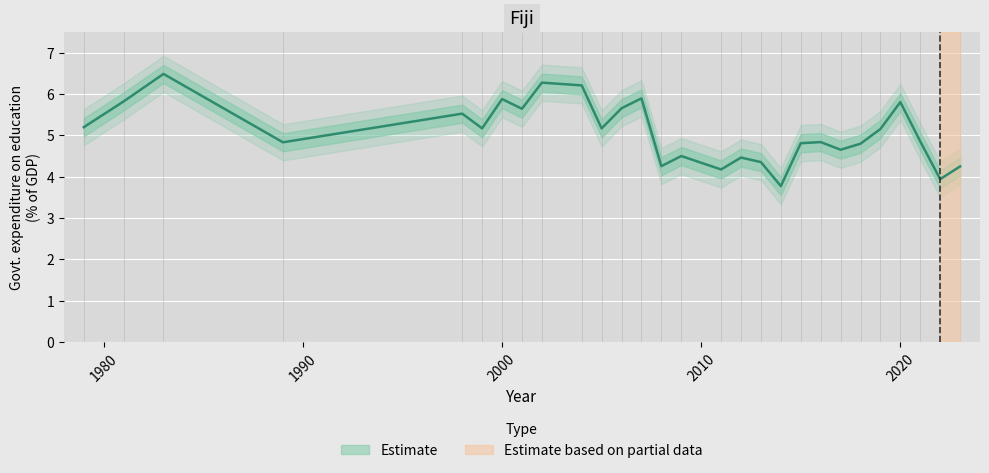

Reading right to left, what are all the values shown in this chart?

4.2	3.9	4.9	5.8	5.2	4.8	4.7	4.8	4.8	3.8	4.4	4.5	4.2	4.5	4.3	5.9	5.7	5.2	6.2	6.3	5.6	5.9	5.2	5.5	4.8	6.5	5.8	5.2